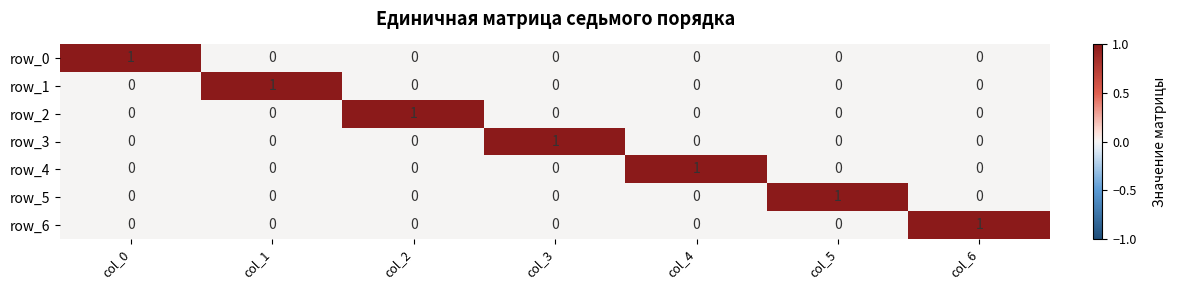

True or false: row_0 has a value of 1 at col_1.

False